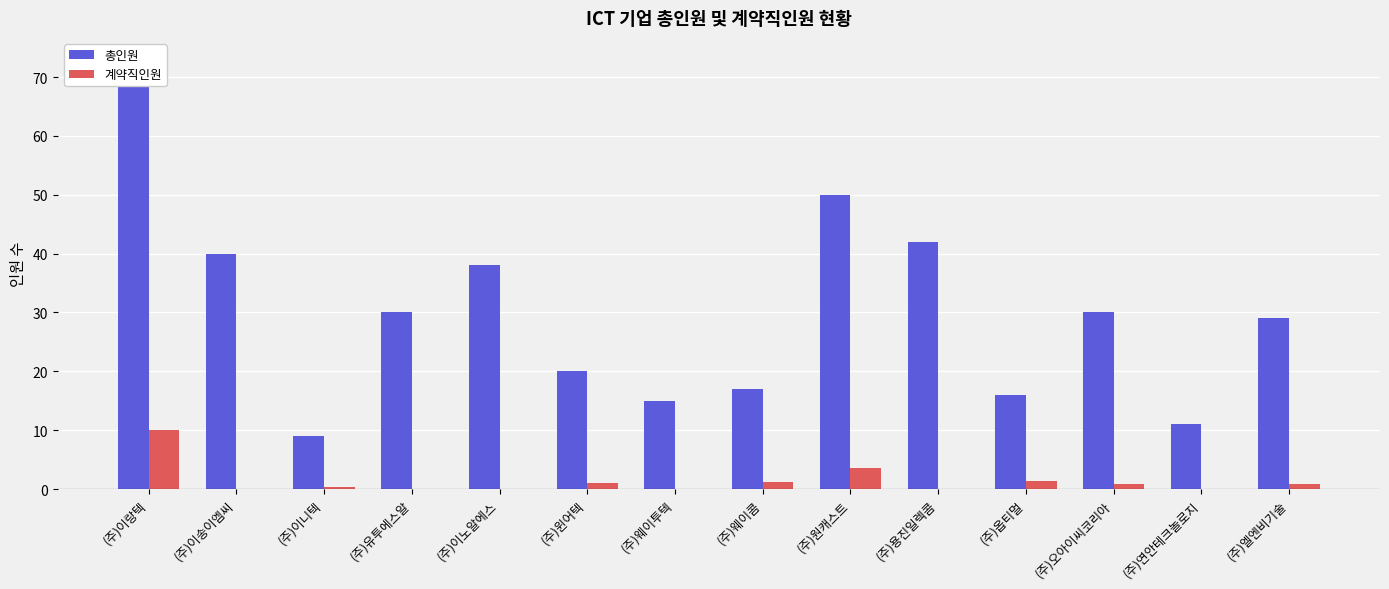

The 총인원 series shows 15.2 at (주)연안테크놀로지. True or false?

False